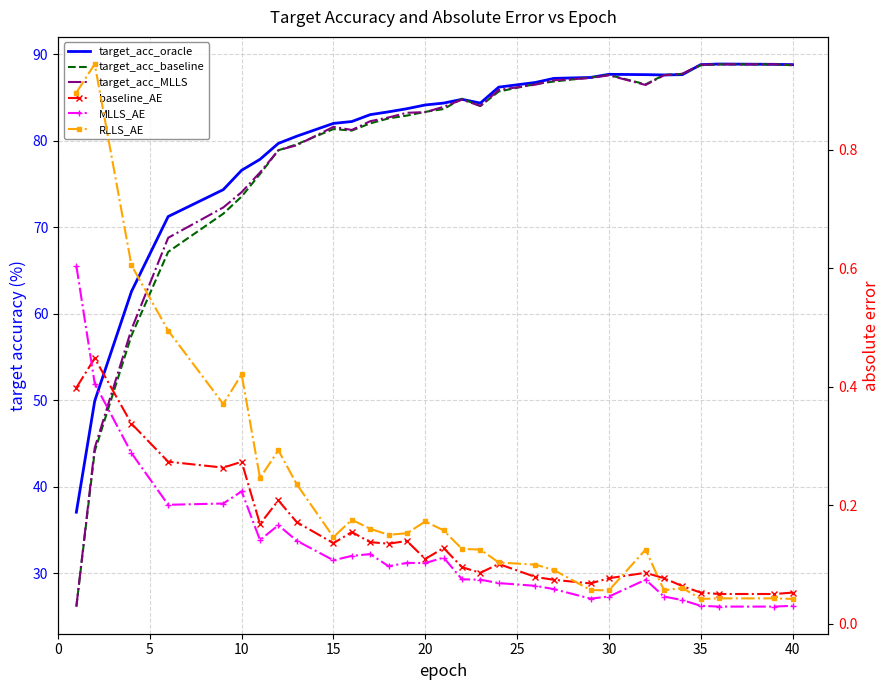

What is the approximate value of MLLS_AE at 0?

0.6